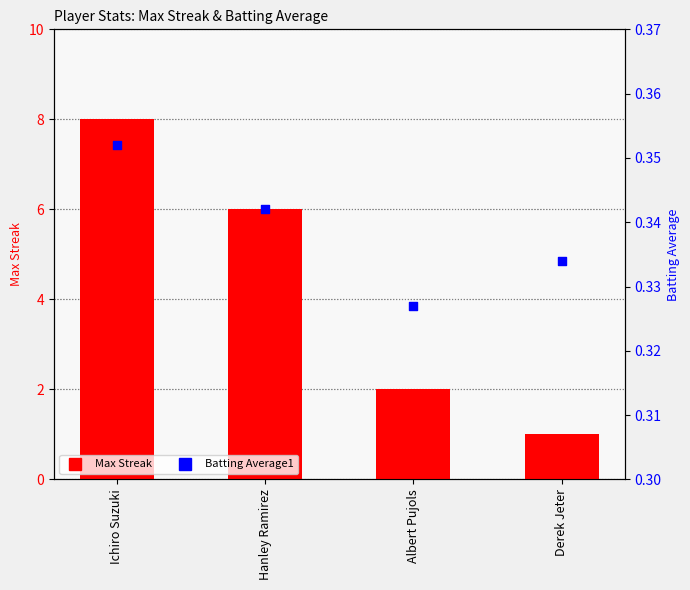

Which series contains the lowest Y value?

Batting Average1